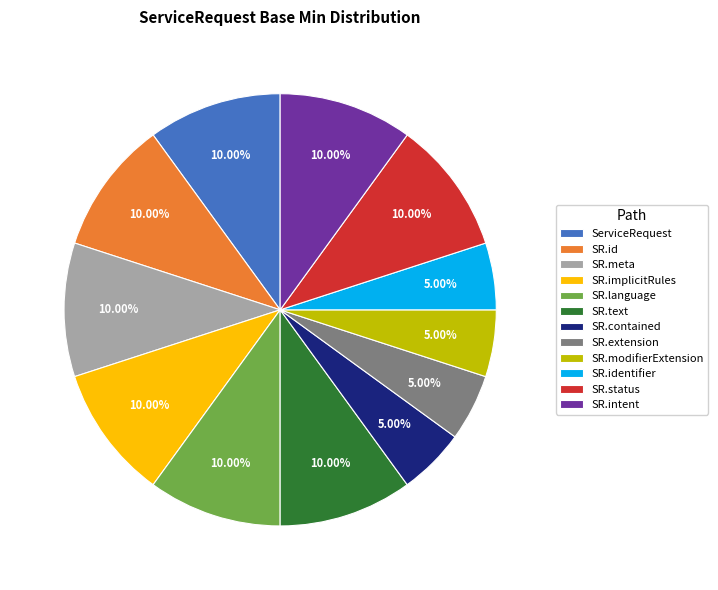

Do SR.text and SR.status together represent more than half of the pie?

No